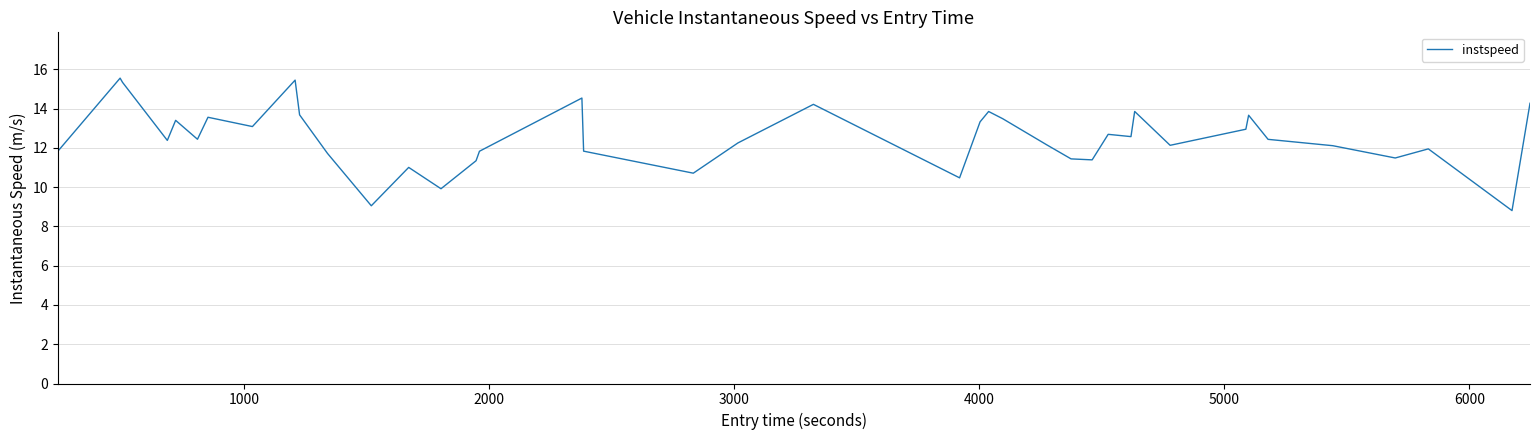

What is the difference between the maximum and minimum values?

6.7